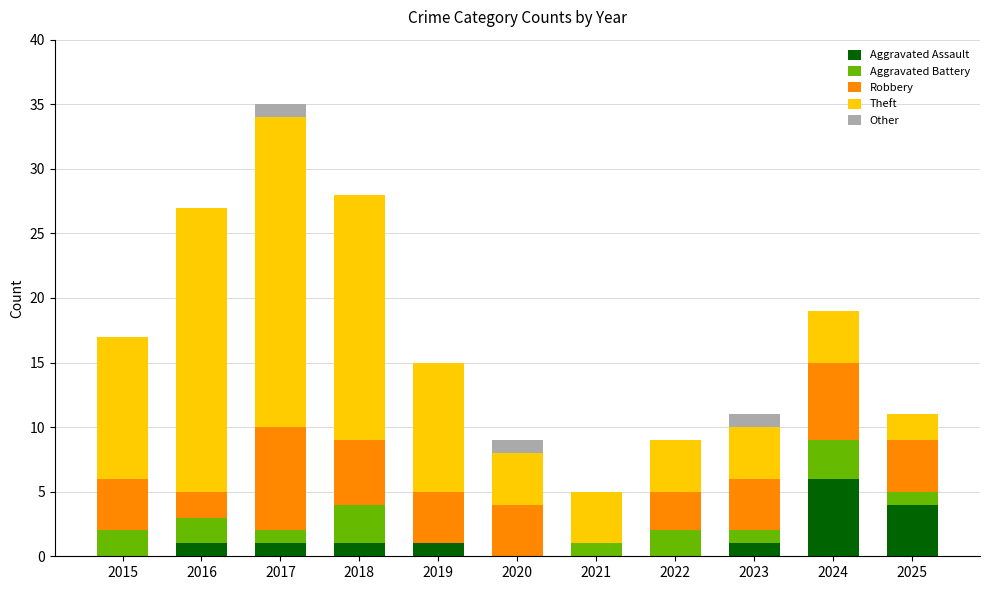

The Aggravated Assault series shows 3 at 2024. True or false?

False